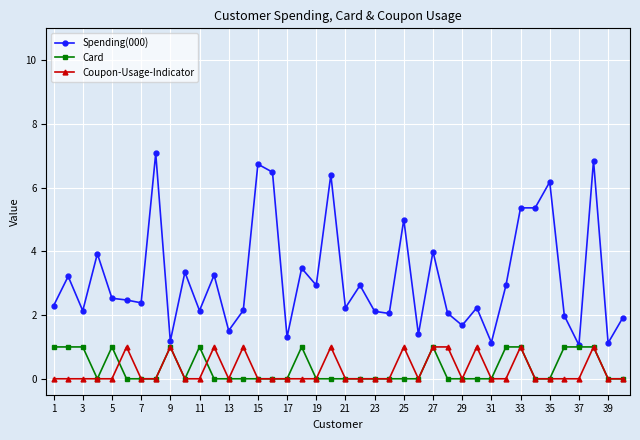

What is the highest value of the Coupon-Usage-Indicator series?

1.0